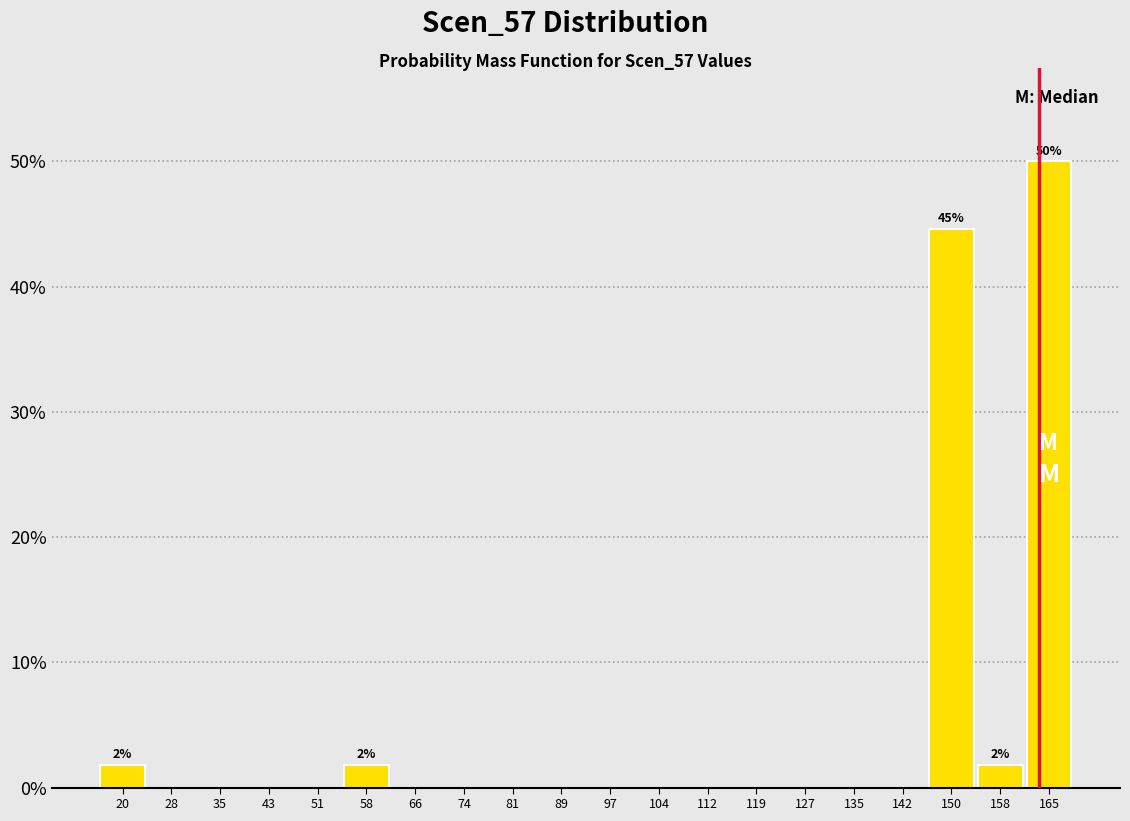

Which range on the x-axis has the tallest bar?

162 to 169